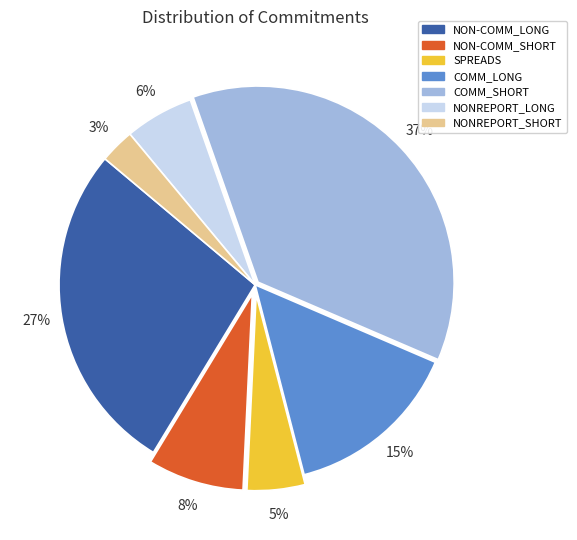

The NON-COMM_LONG slice represents 17% of the pie. True or false?

False